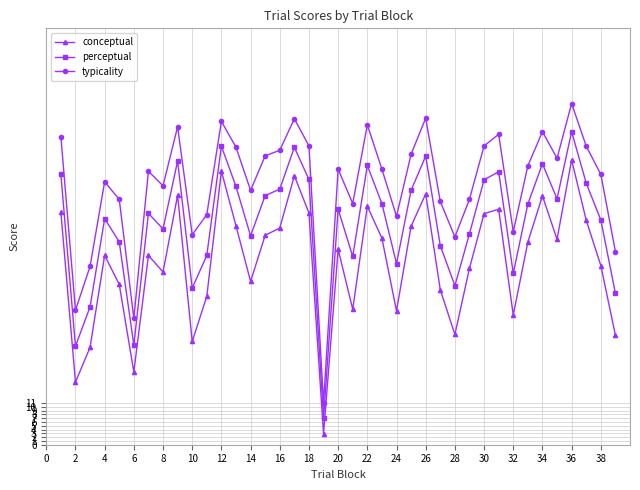

True or false: perceptual and typicality cross at least once.

False